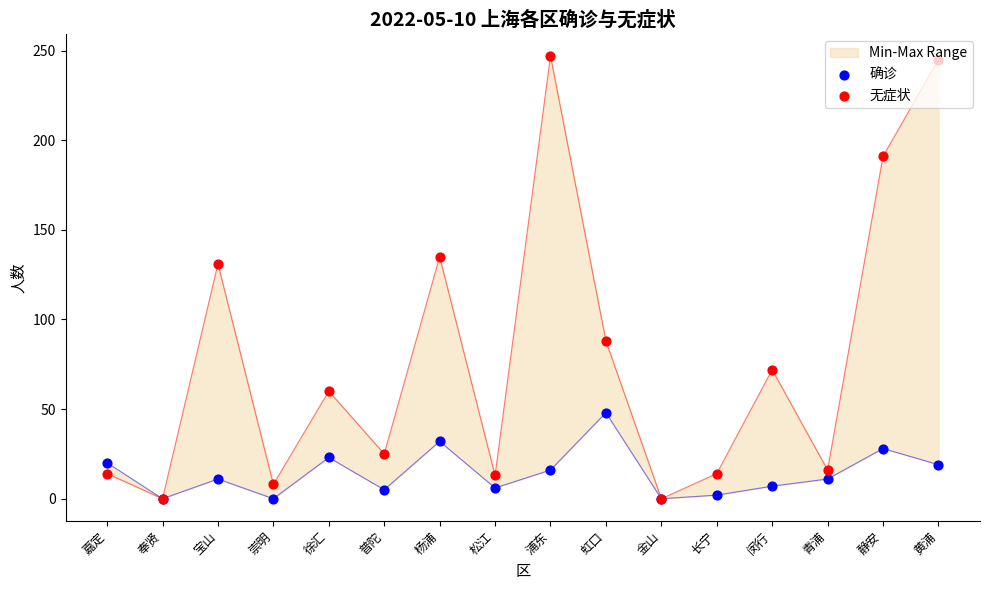

What are all the series names shown in the legend?

确诊, 无症状